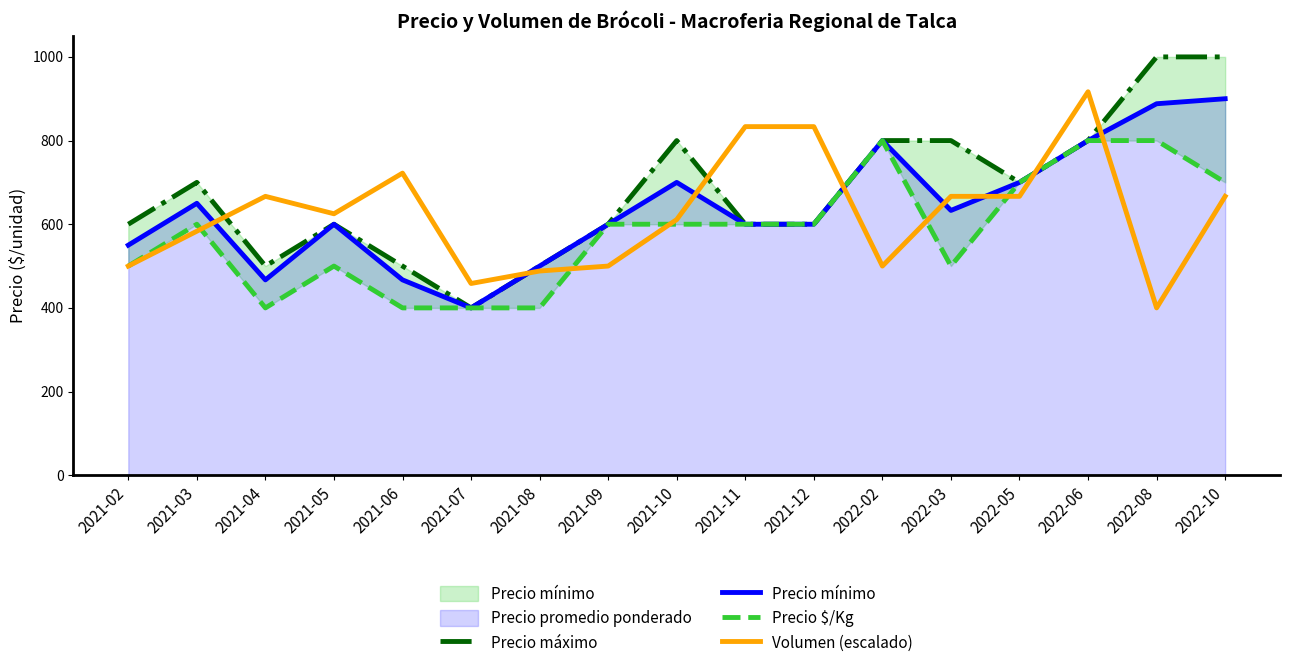

Which has a higher value, 2021-03 or 2022-02?

2022-02